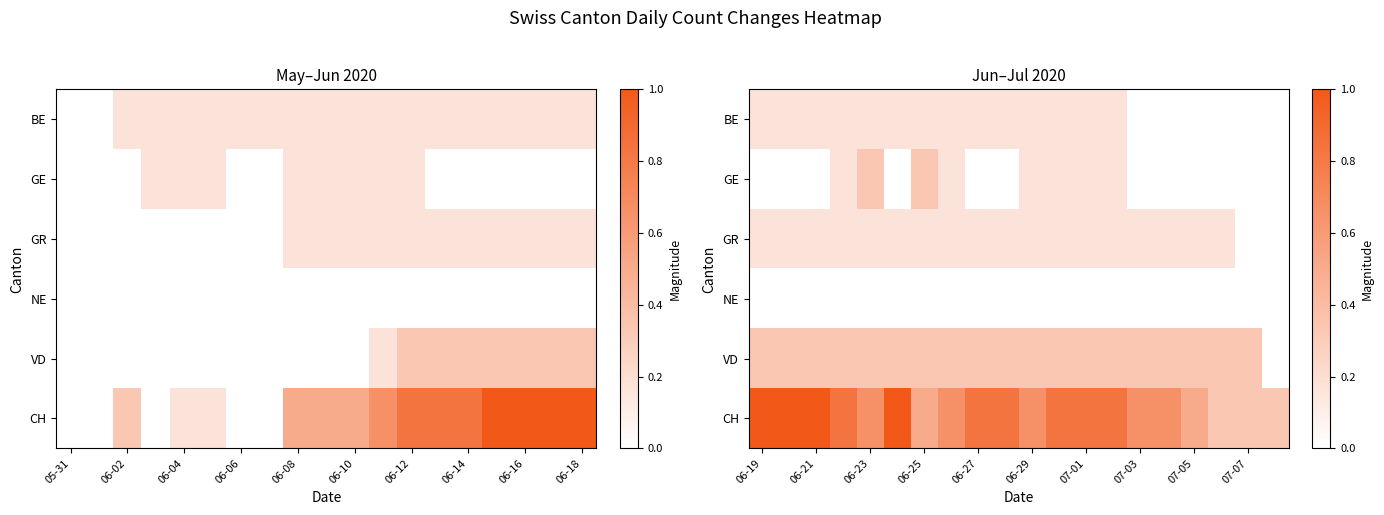

Between 06-16 and 05-31, which is larger?

06-16